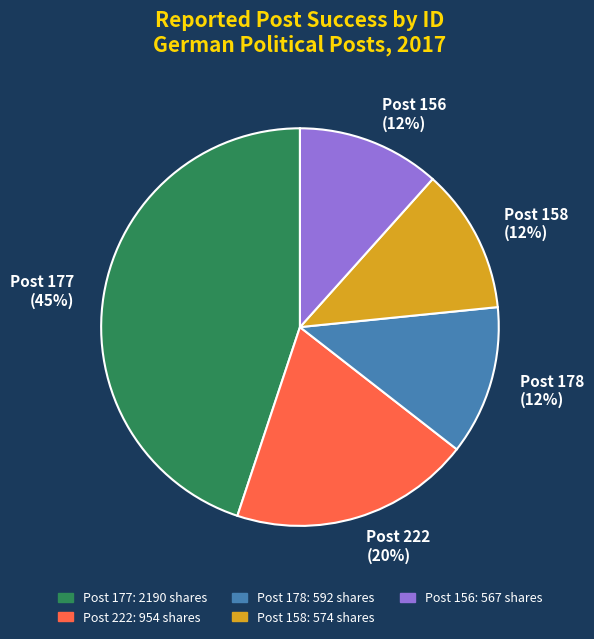

To the nearest percent, what portion does Post 156 (12%) represent?

12%